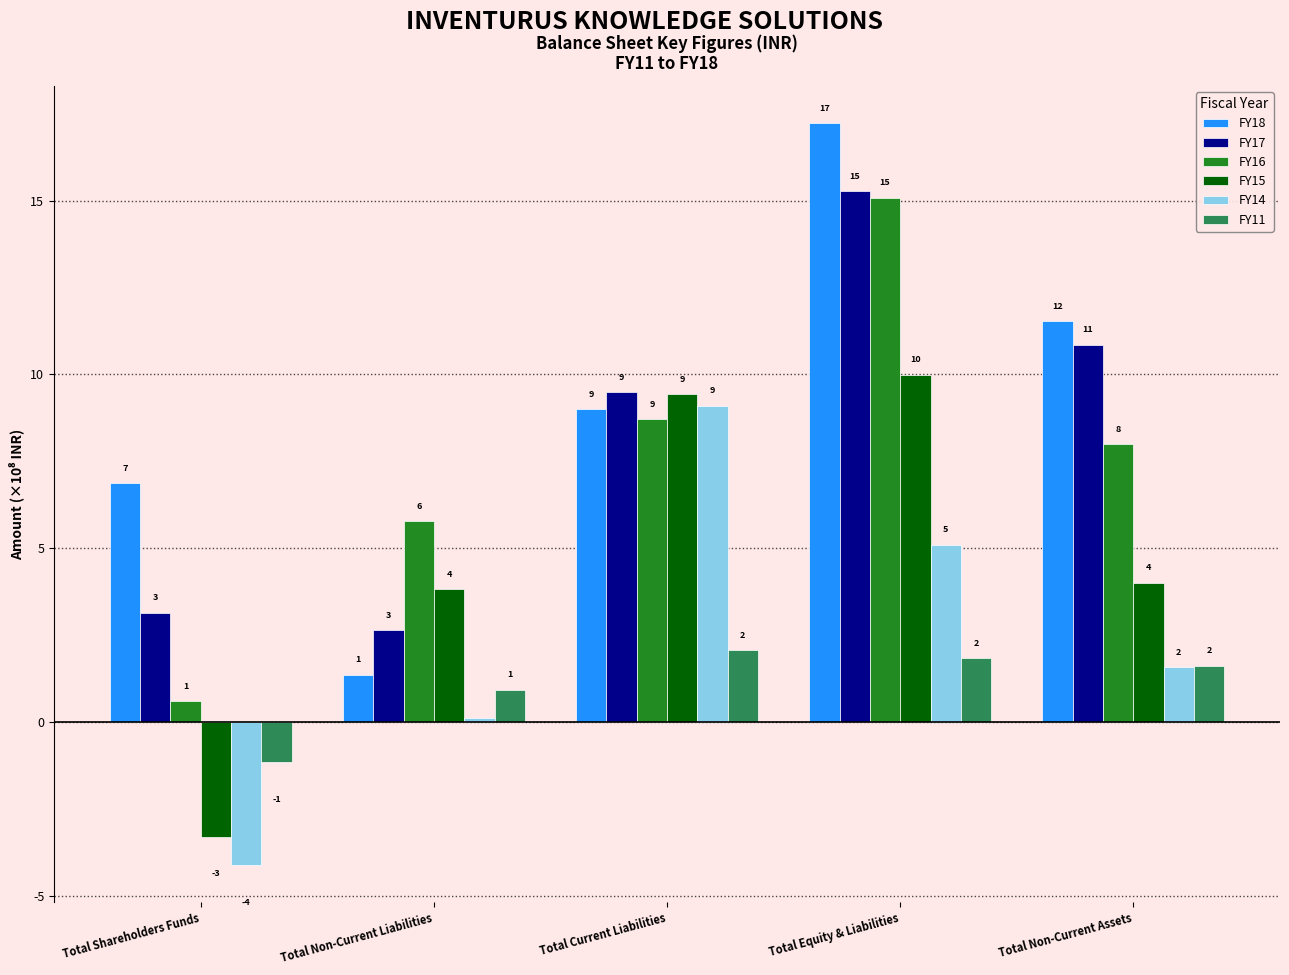

What is the difference between the maximum and minimum values in the FY16 series?

14.5